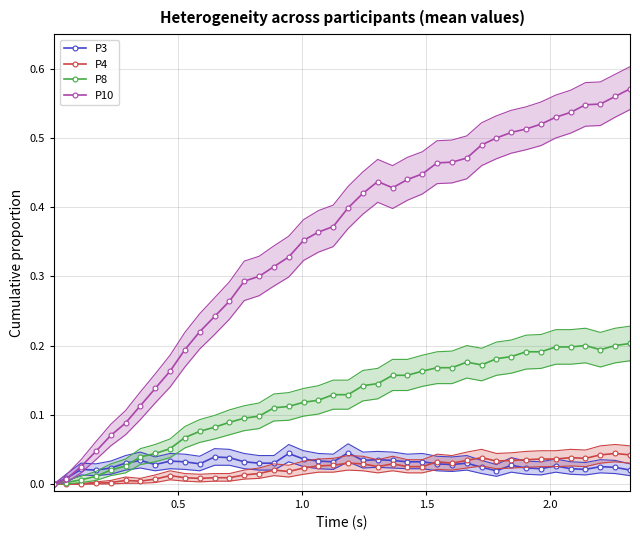

In P8, how many points are higher than both neighbors (excluding endpoints)?

2